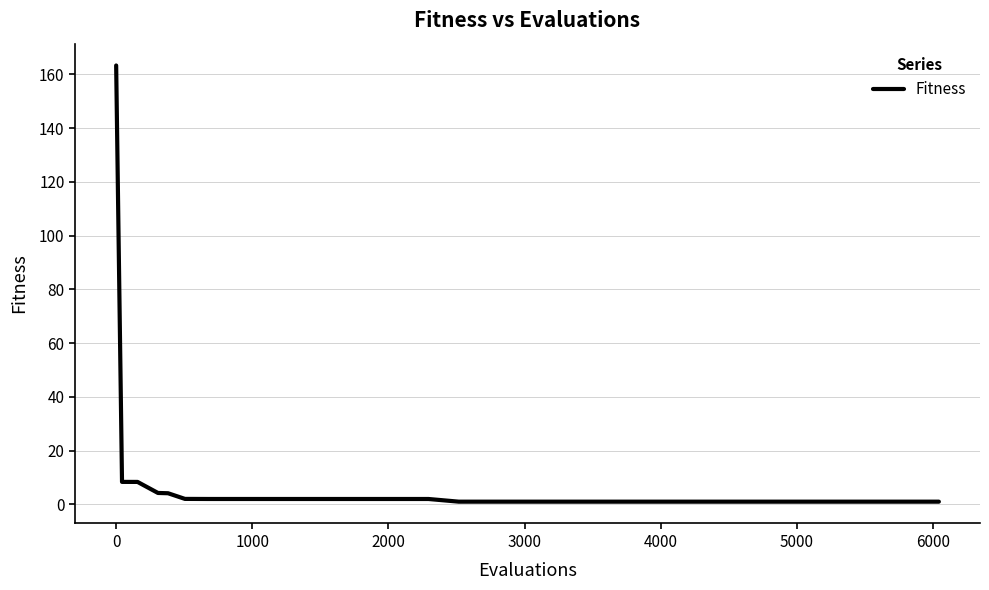

What is the difference between the maximum and minimum values?

162.3